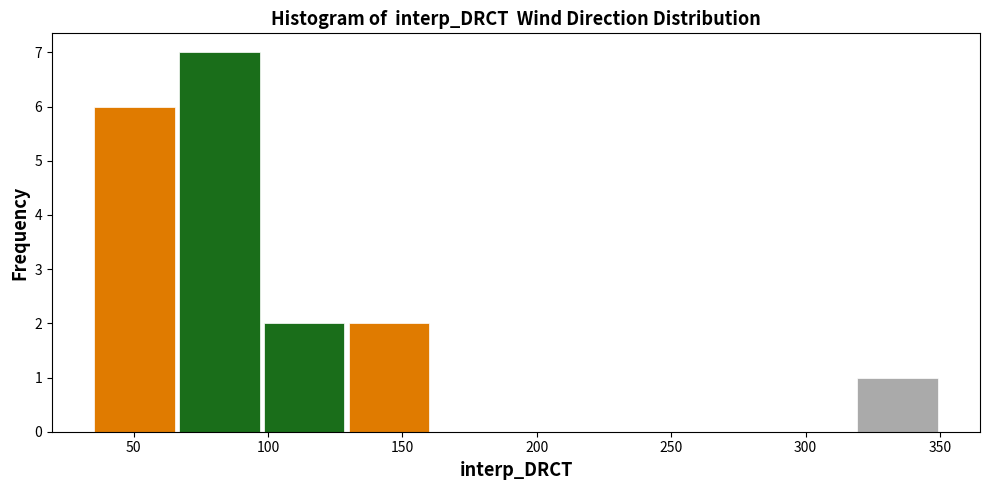

Reading left to right, transcribe this chart: for each bar, give the range it covers on the x-axis and its height. Neither the bar edges nor the heights are printed on the chart, so give them approximately, as read against the axes.

35 to 65: 6
65 to 100: 7
100 to 130: 2
130 to 160: 2
160 to 190: 0
190 to 225: 0
225 to 255: 0
255 to 285: 0
285 to 320: 0
320 to 350: 1